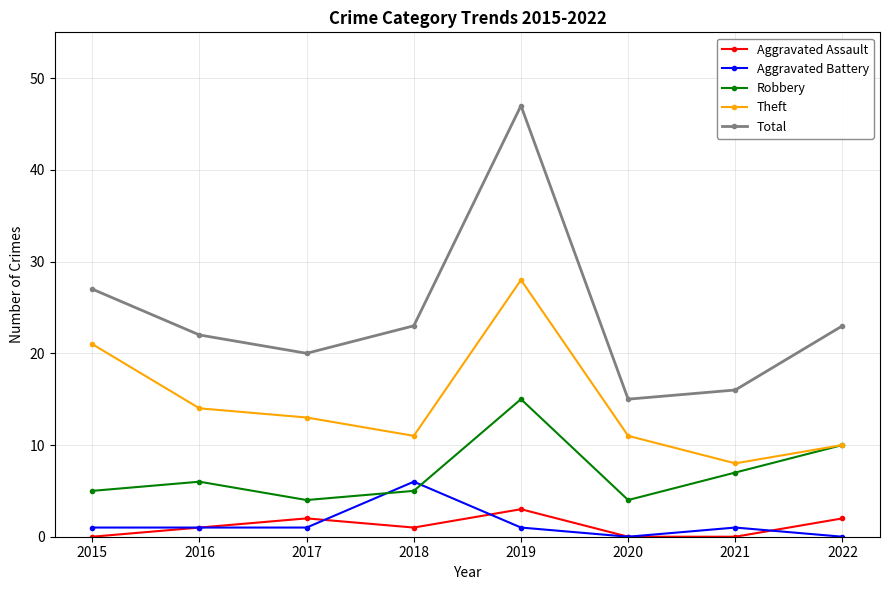

Is it true that Total equals 32 at 2016?

False